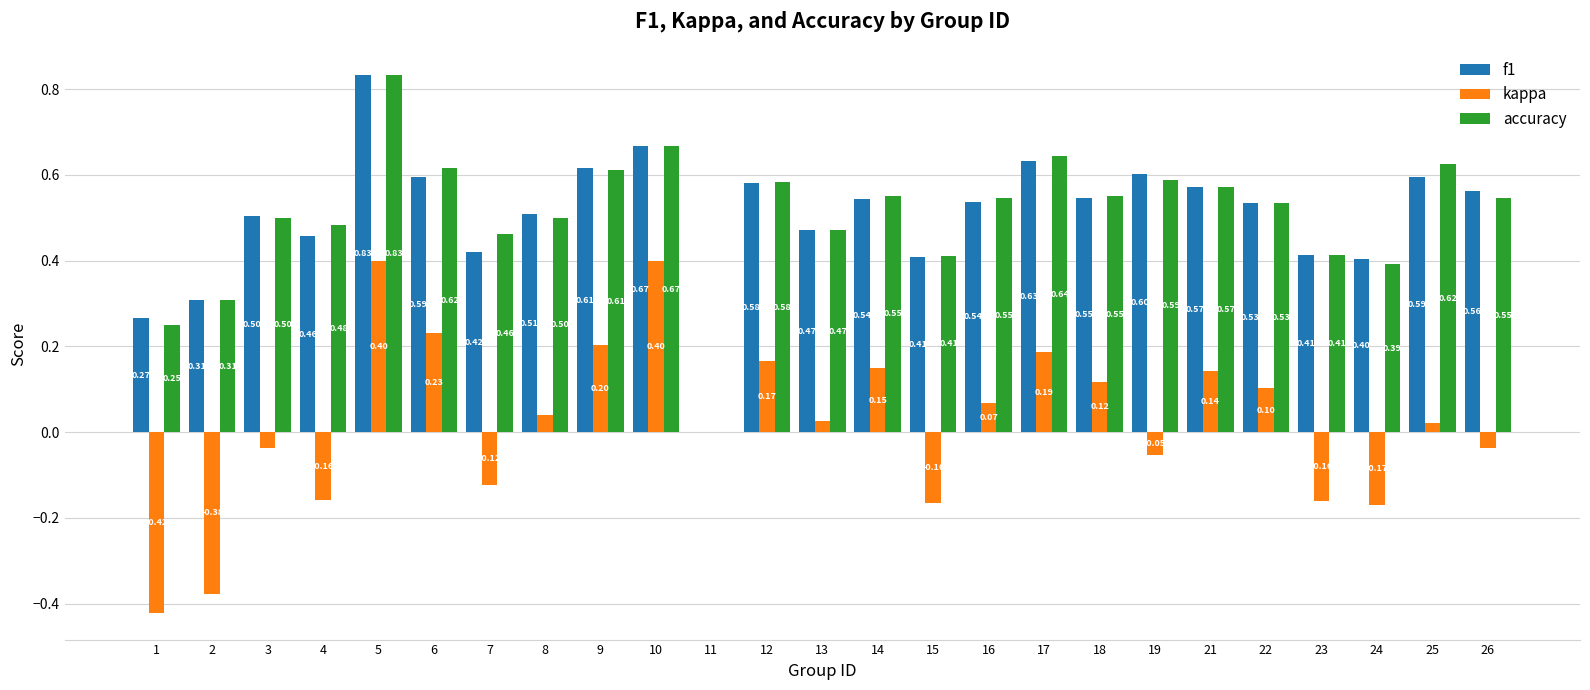

How many categories are shown in the chart?

25